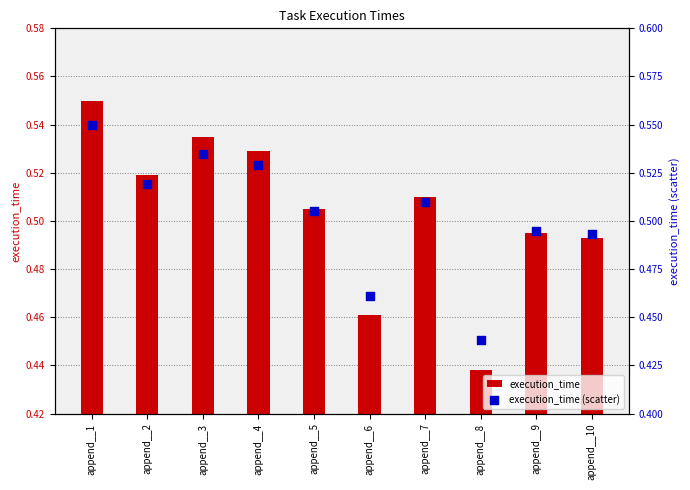

Which series has the largest total across all categories?

execution_time (scatter)